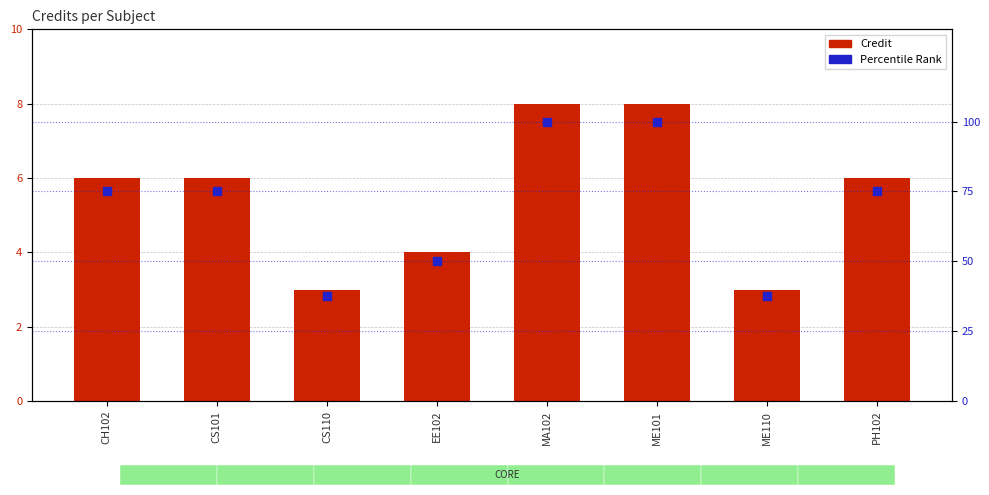

At how many categories does at least one series exceed 14?

8